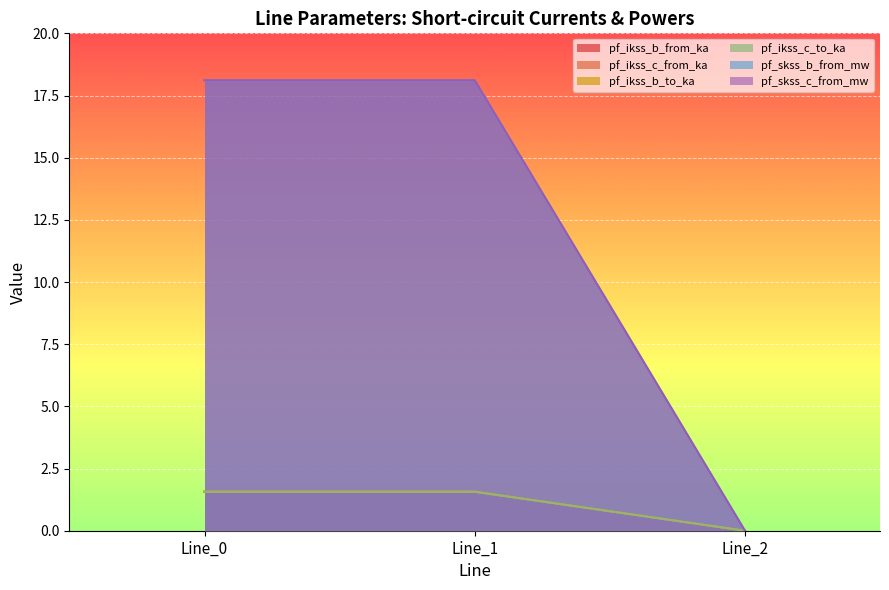

What value does the pf_ikss_c_from_ka series have at Line_0?

1.6